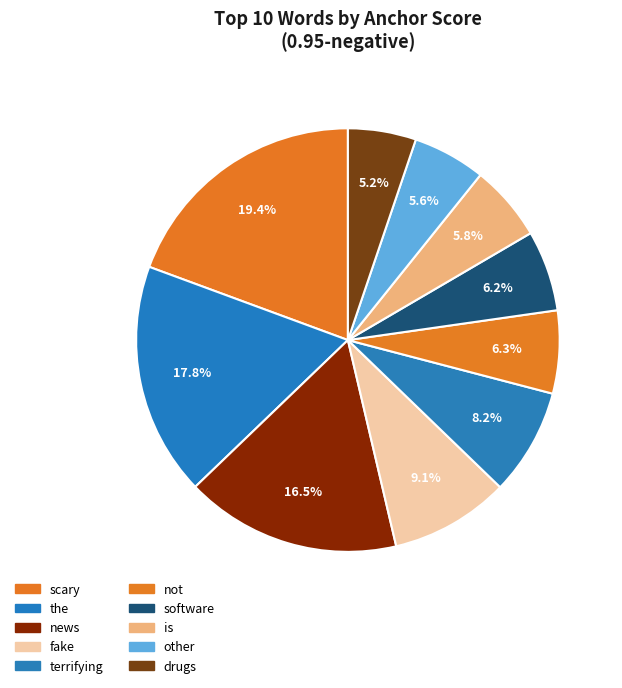

How many slices are in this pie chart?

10